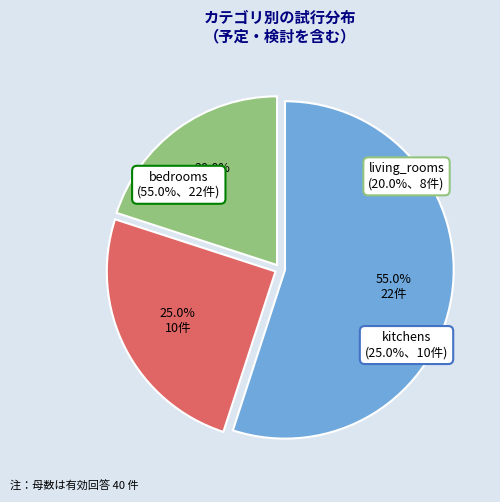

To the nearest percent, what percentage of the pie is living_rooms?

20%